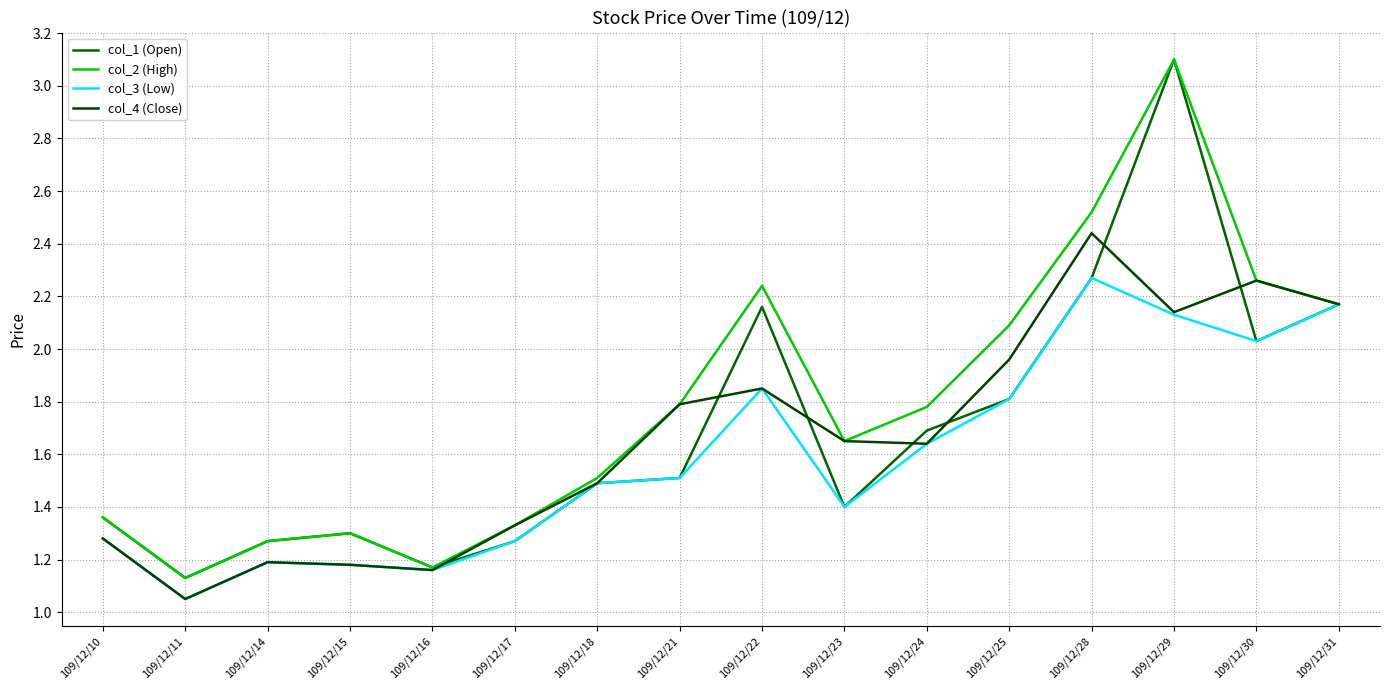

What is the average value of the col_4 (Close) series?

1.7